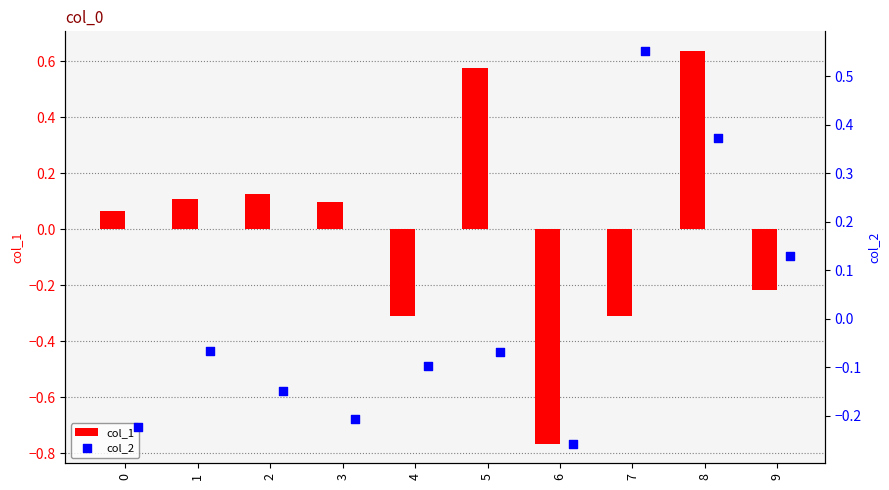

True or false: col_1 has a value of 0.1 at 3.

True